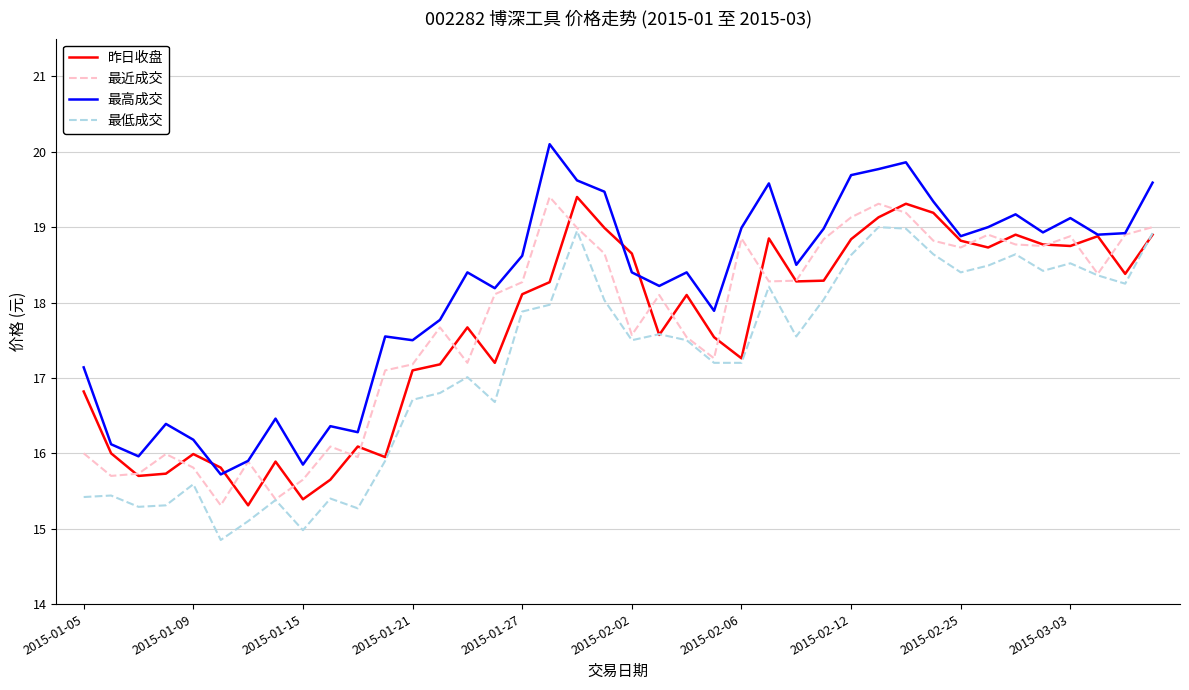

Which series has the widest spread of values?

最高成交